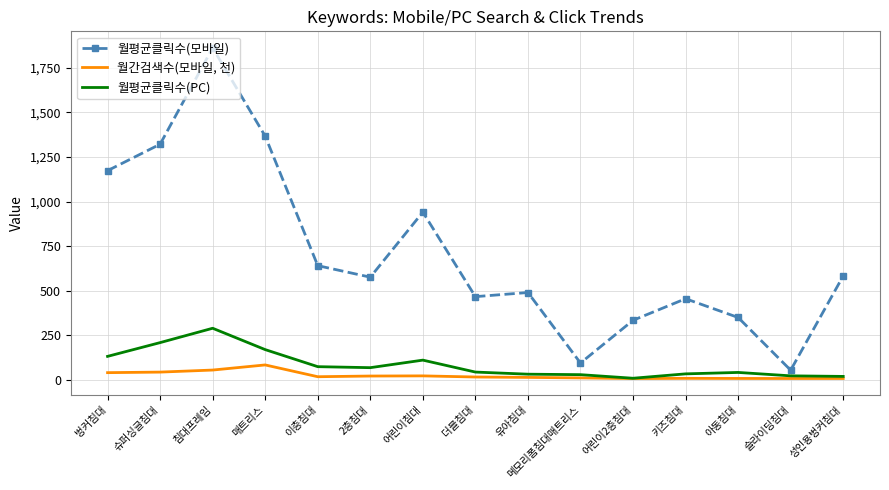

What position from the right is 슈퍼싱글침대?

14